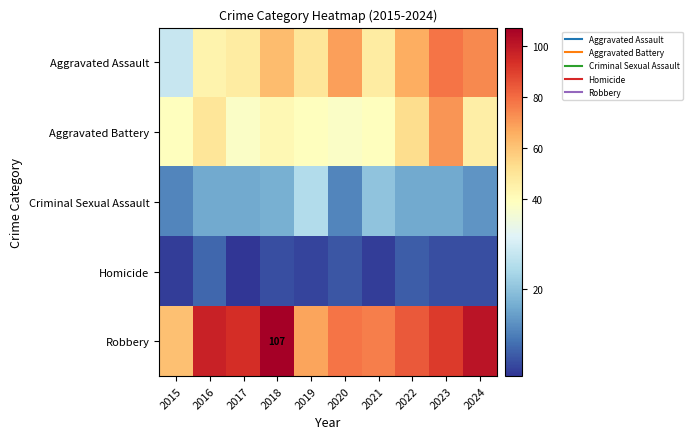

Which series has the widest spread of values?

Aggravated Assault